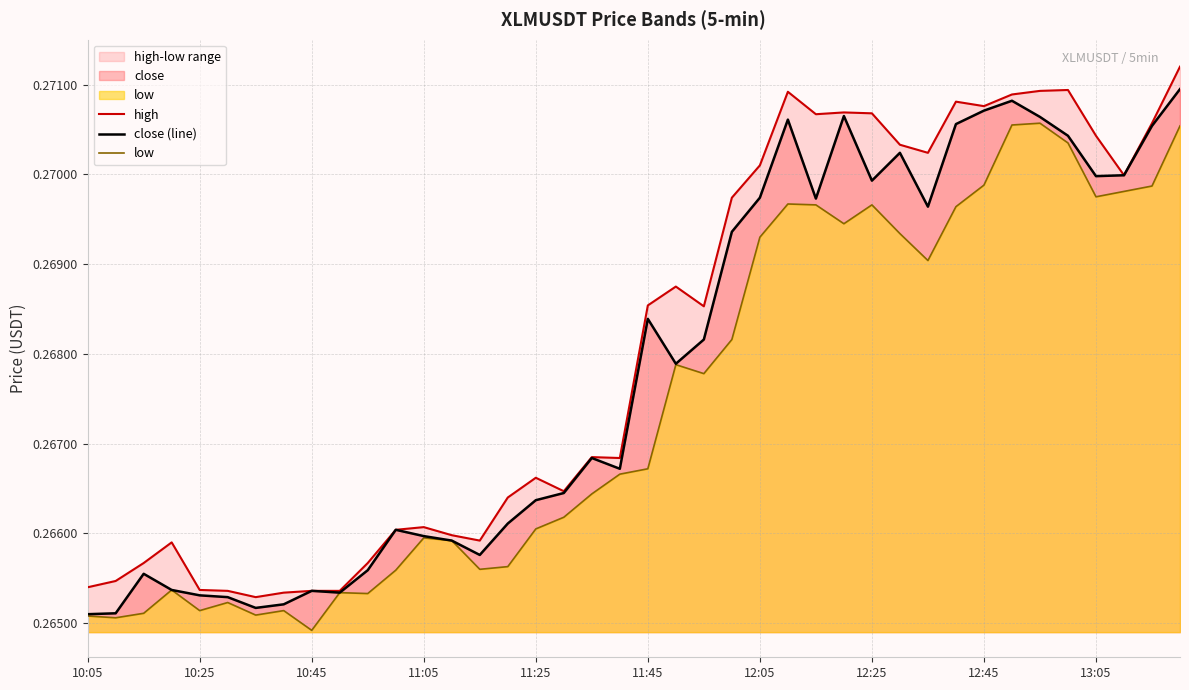

True or false: low and high cross at least once.

False